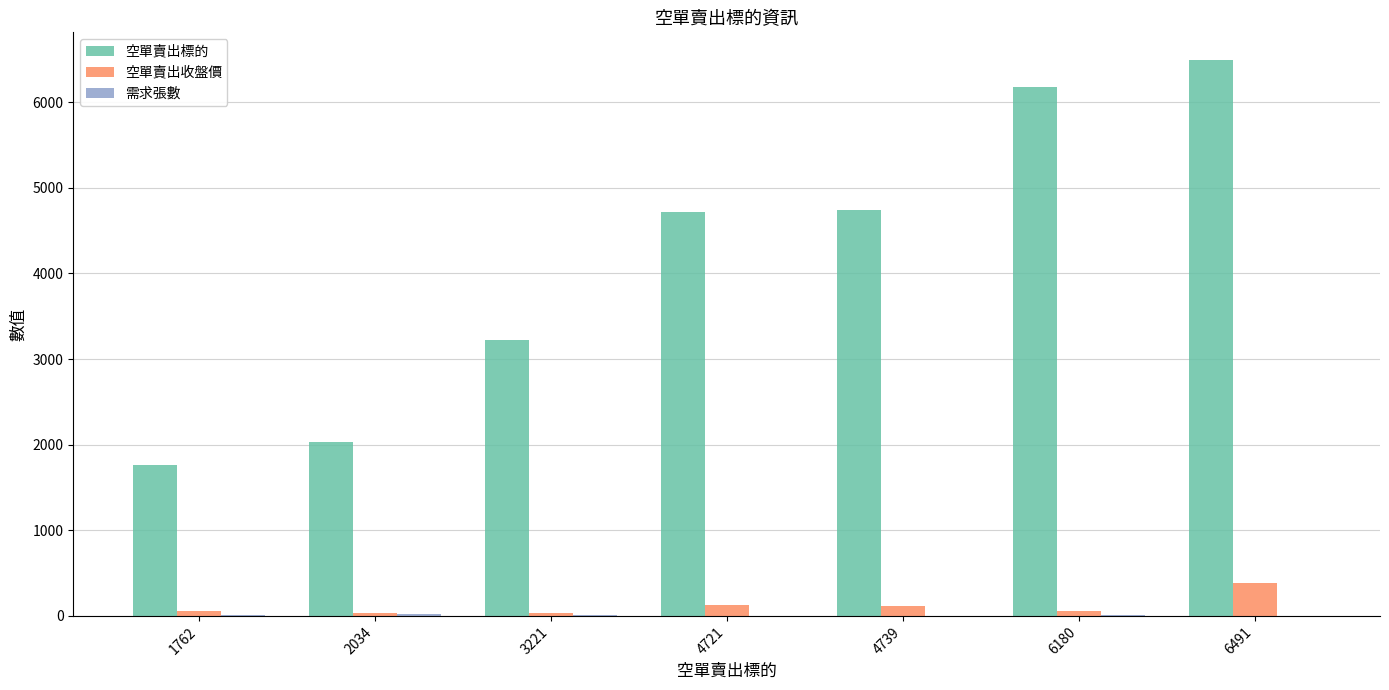

Between 2034 and 4721, which series saw the biggest shift?

空單賣出標的